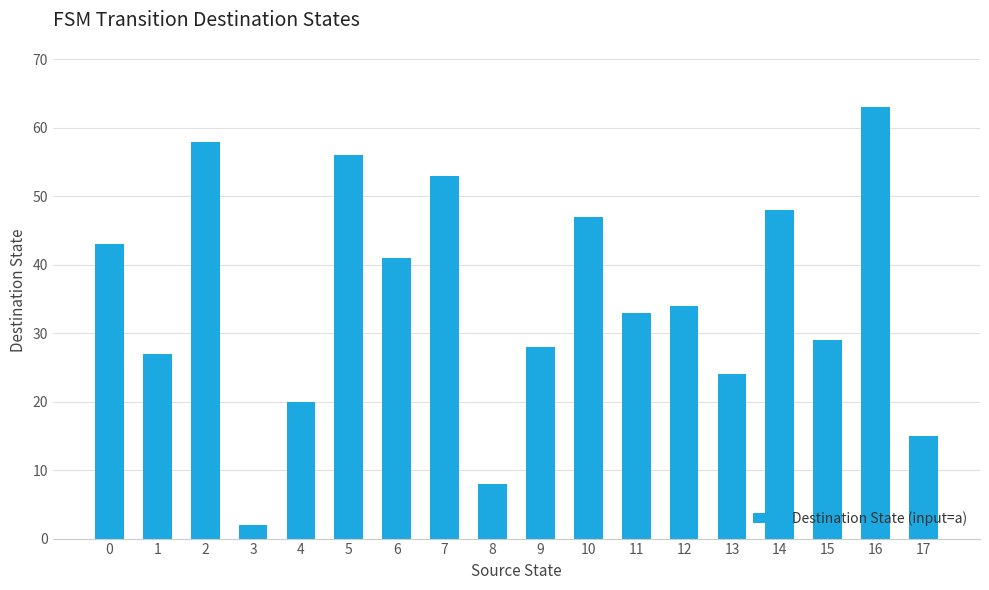

What is the difference between the second highest and second lowest values?

50